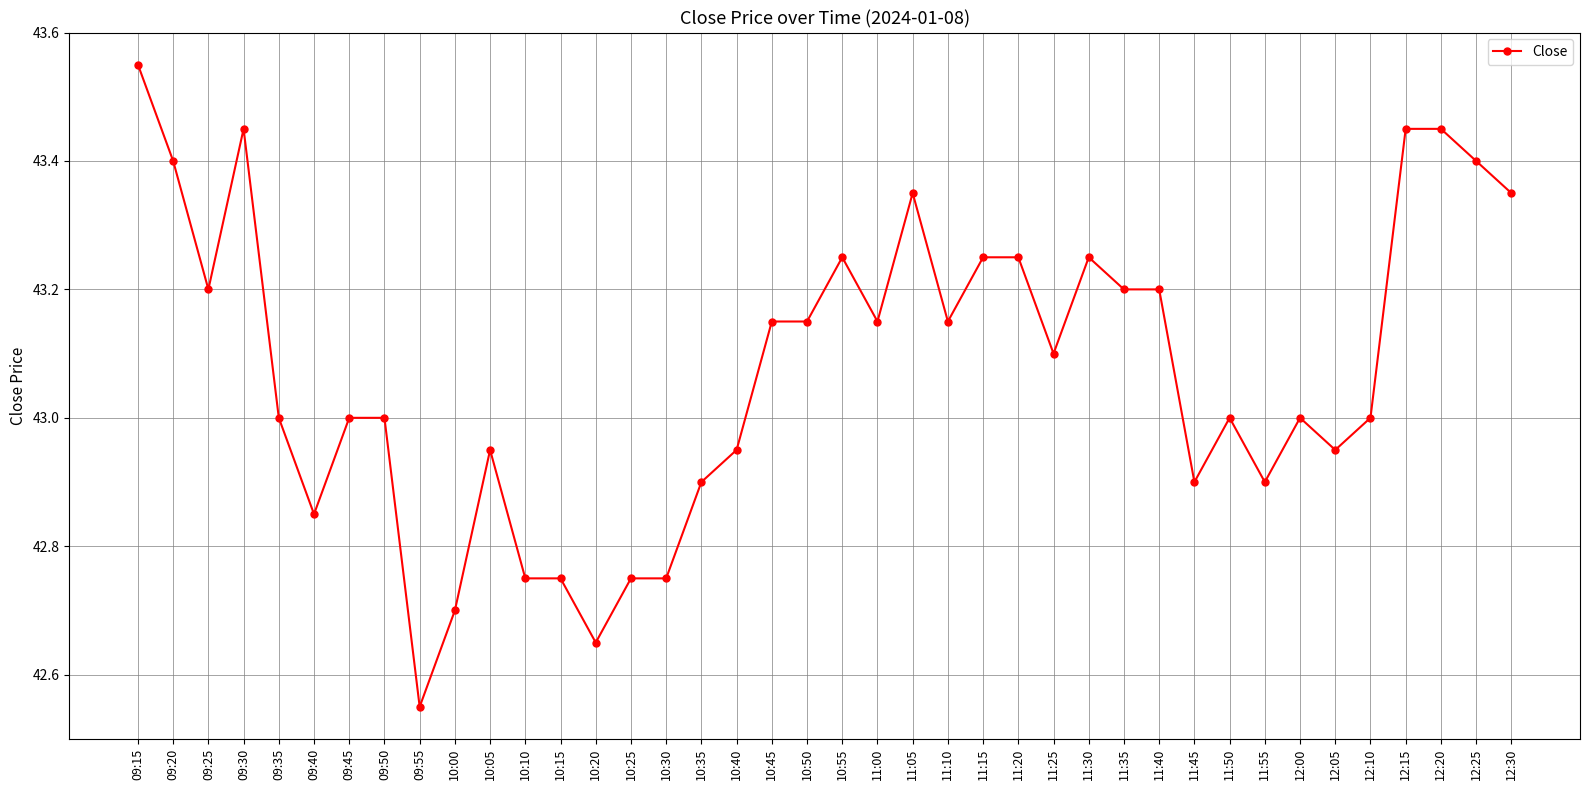

What is the difference between the maximum and second lowest values?

0.9